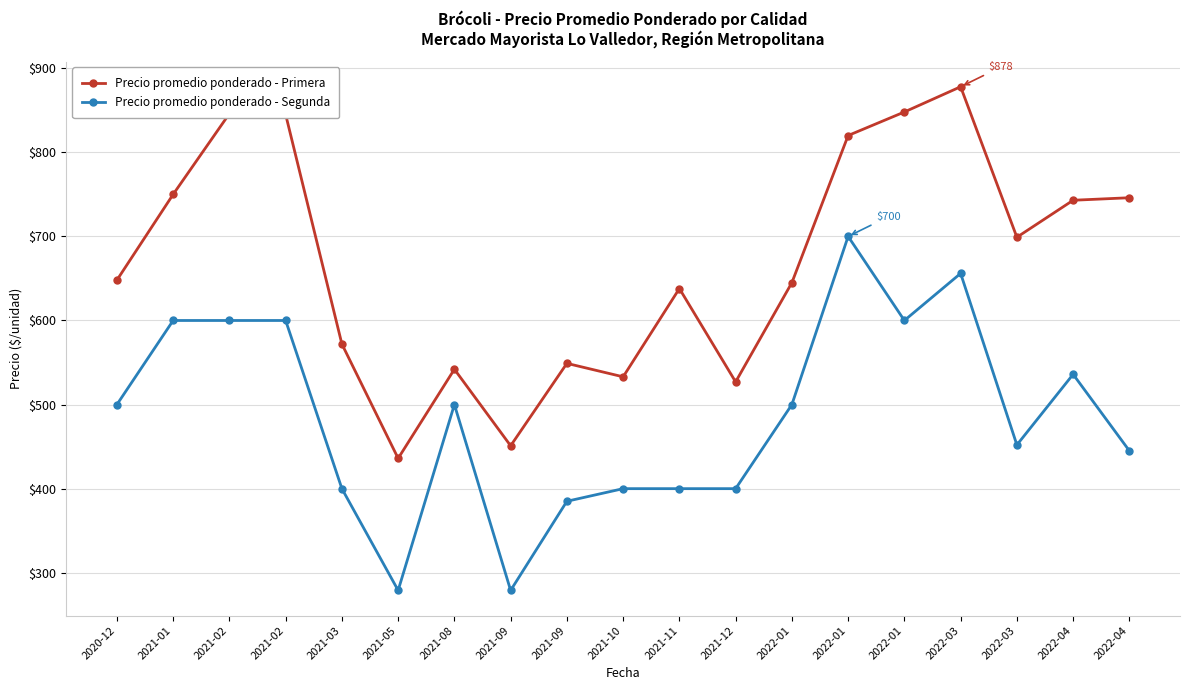

True or false: Precio promedio ponderado - Segunda and Precio promedio ponderado - Primera intersect in this chart.

False